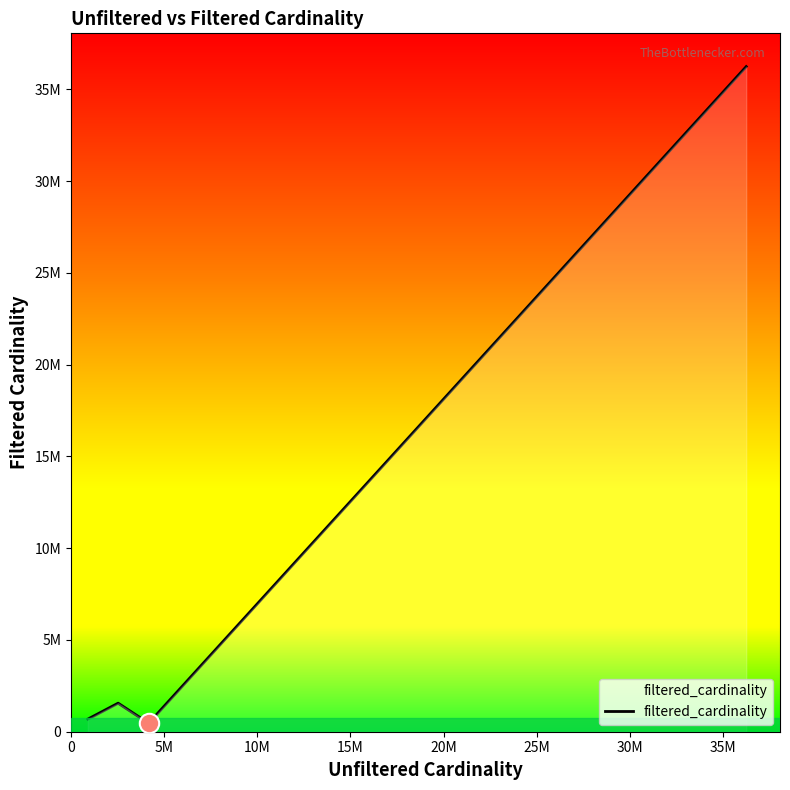

What is the average value?

9737797